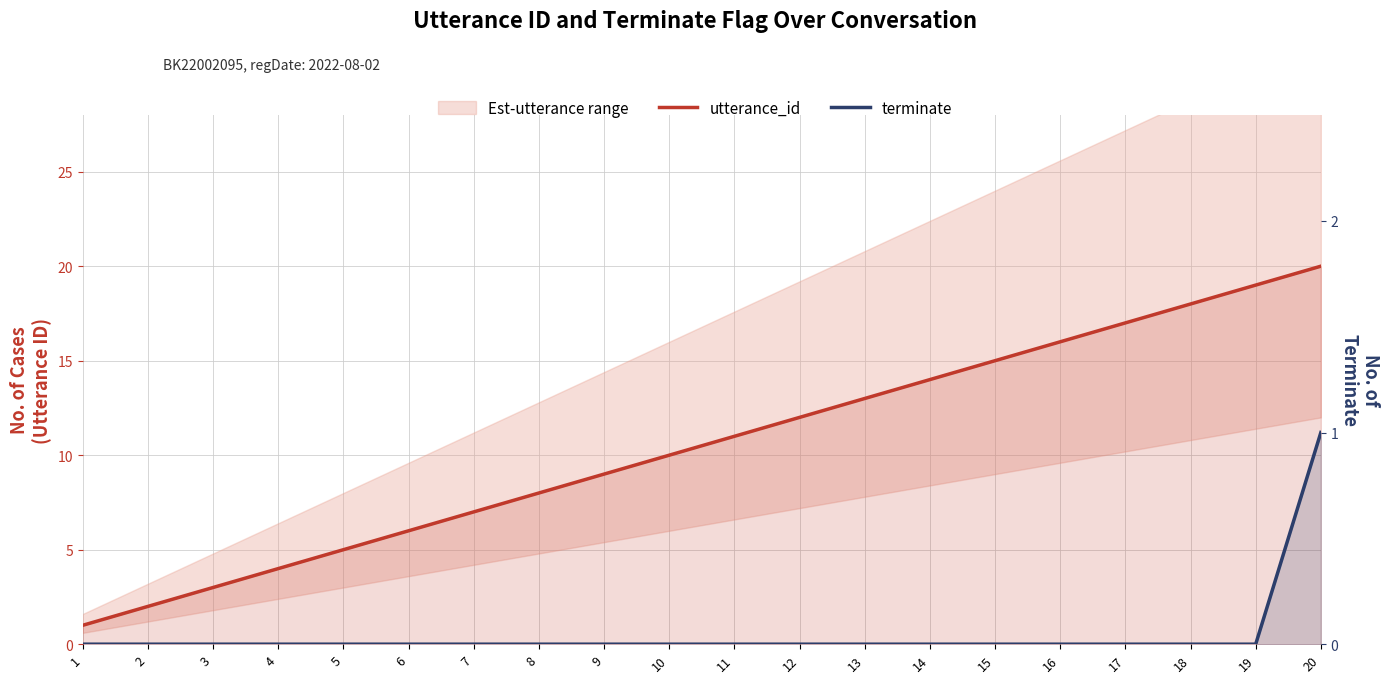

Between 13 and 15, which is larger?

15